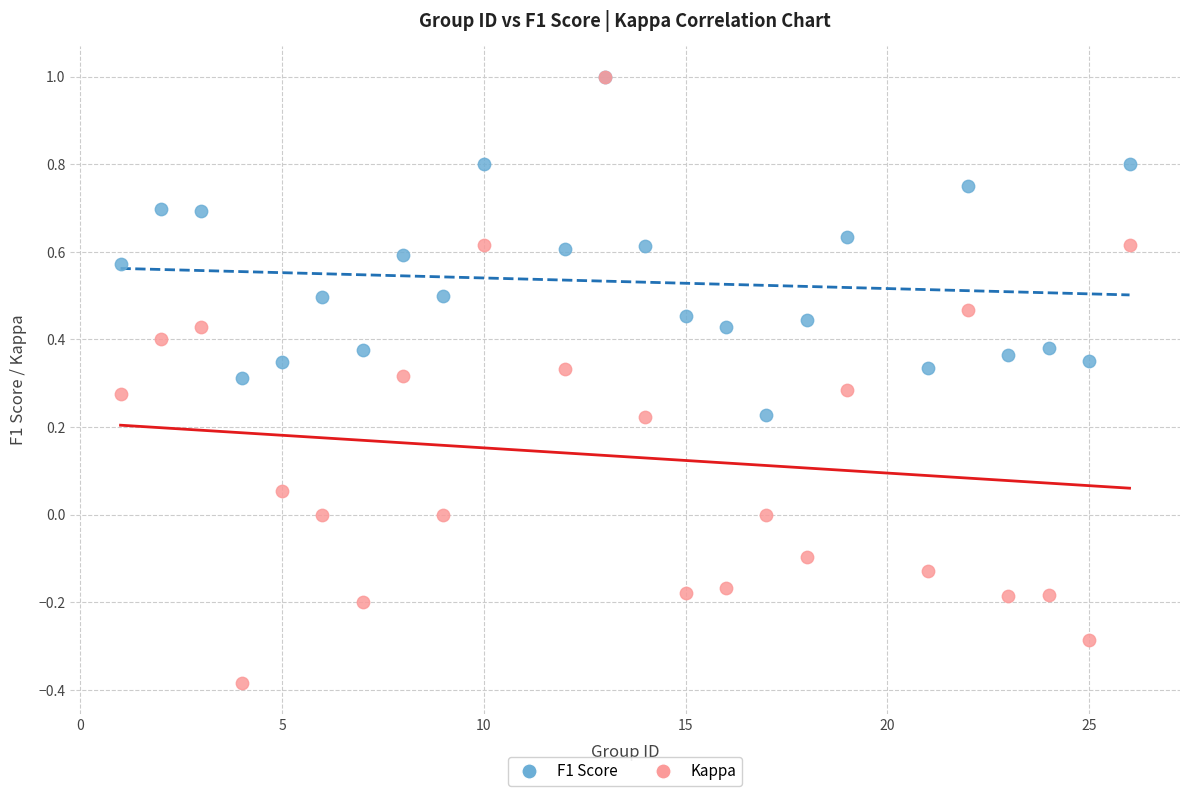

What are all the series names shown in the legend?

F1 Score, Kappa